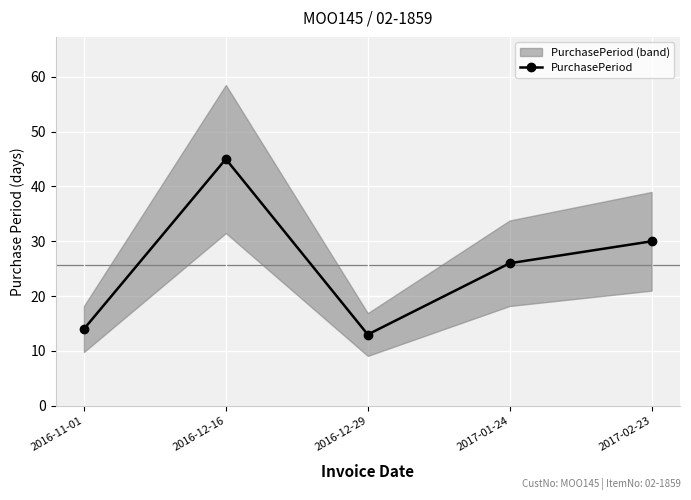

At which category does the chart reach its minimum across all series?

2016-12-29